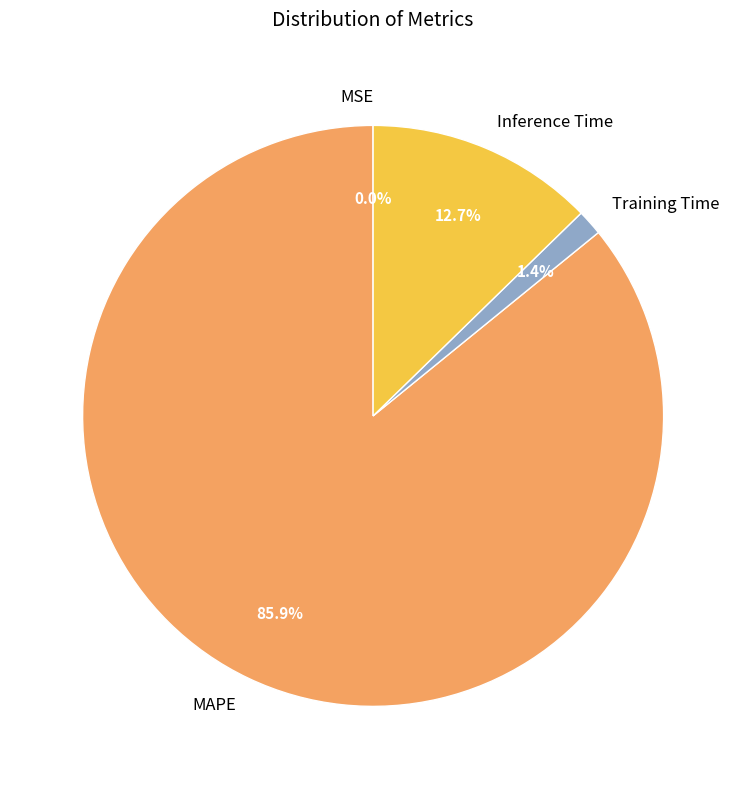

The Training Time slice represents 1% of the pie. True or false?

True